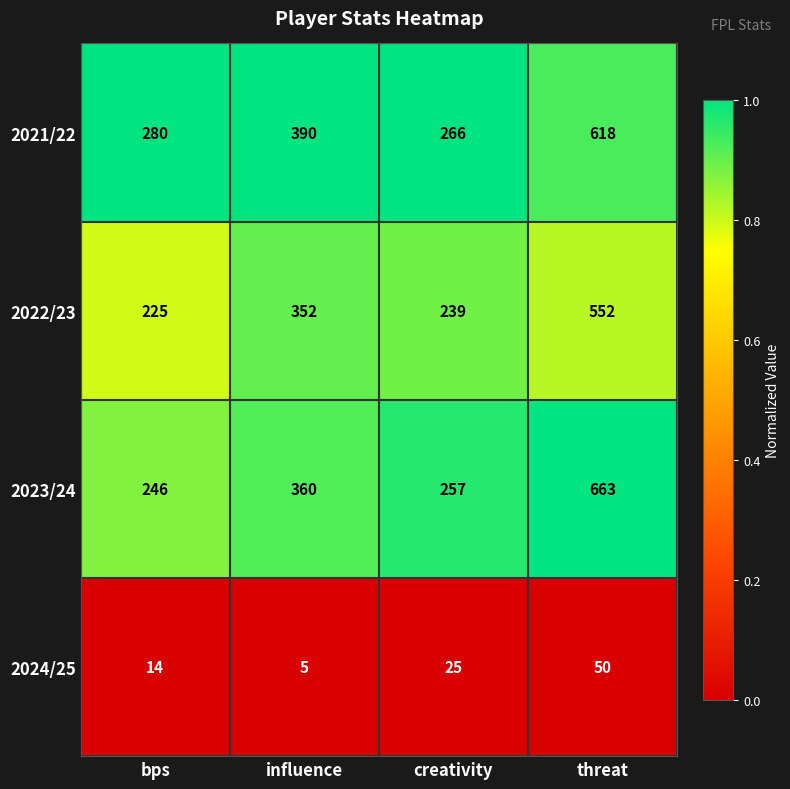

What is the spread (max minus min) of values at influence?

385